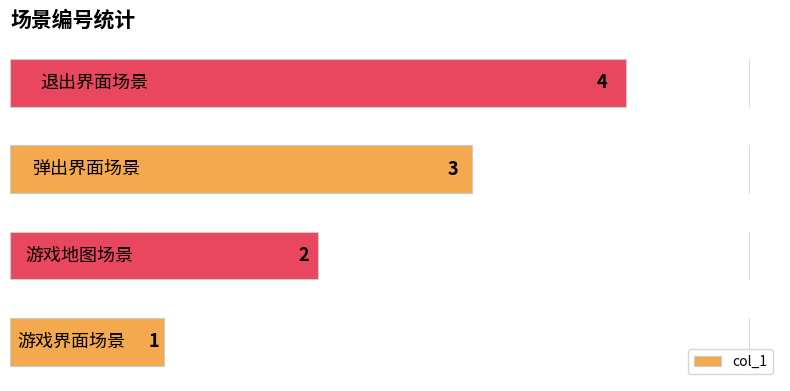

What is the sum of all values?

10